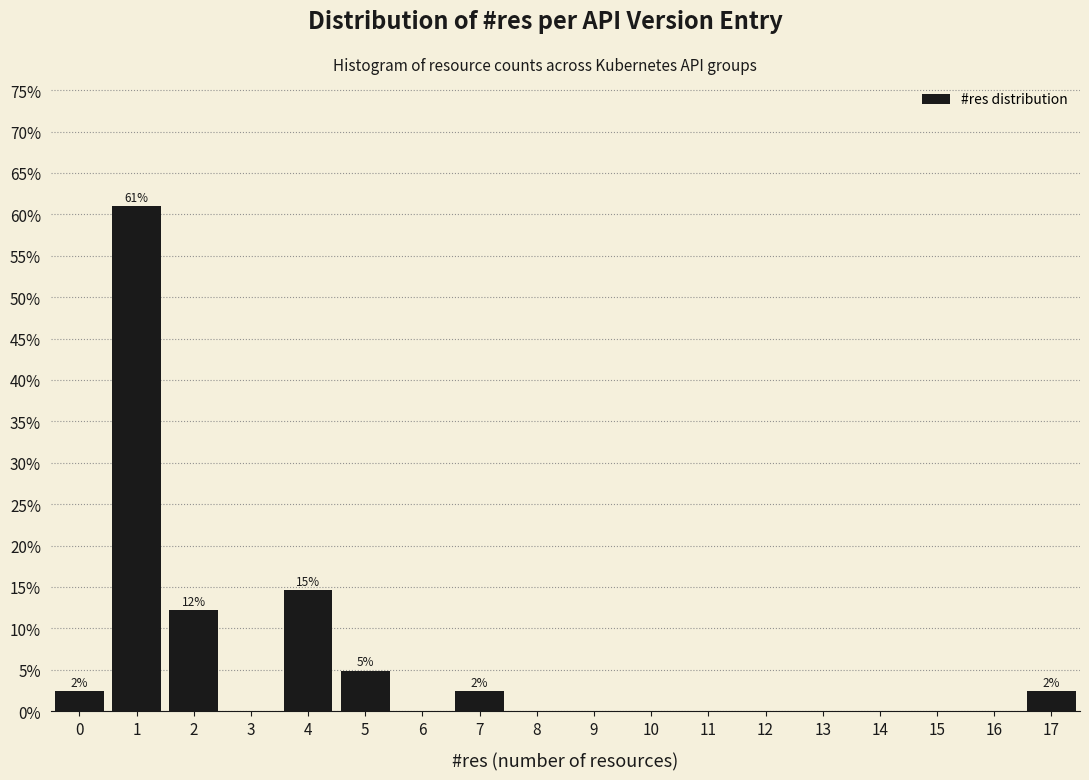

Over which range of the x-axis is the bar tallest?

0.5 to 1.5